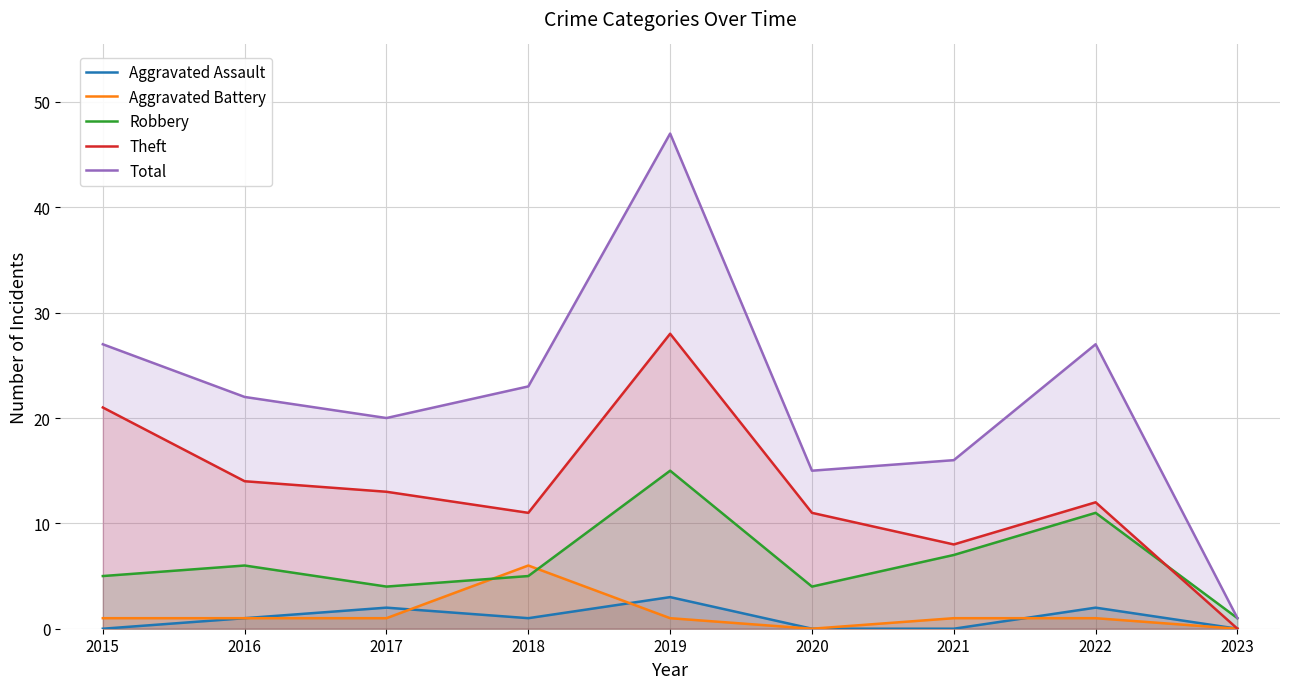

True or false: Total has a value of 27 at 2020.

False